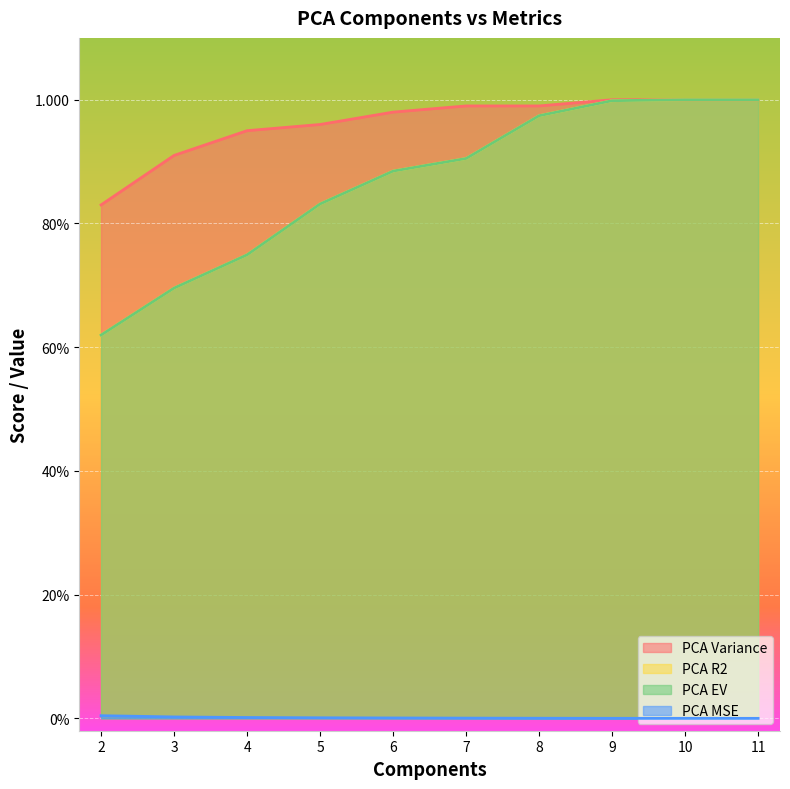

Rank the series at 2 from highest to lowest value.

PCA Variance, PCA R2, PCA EV, PCA MSE